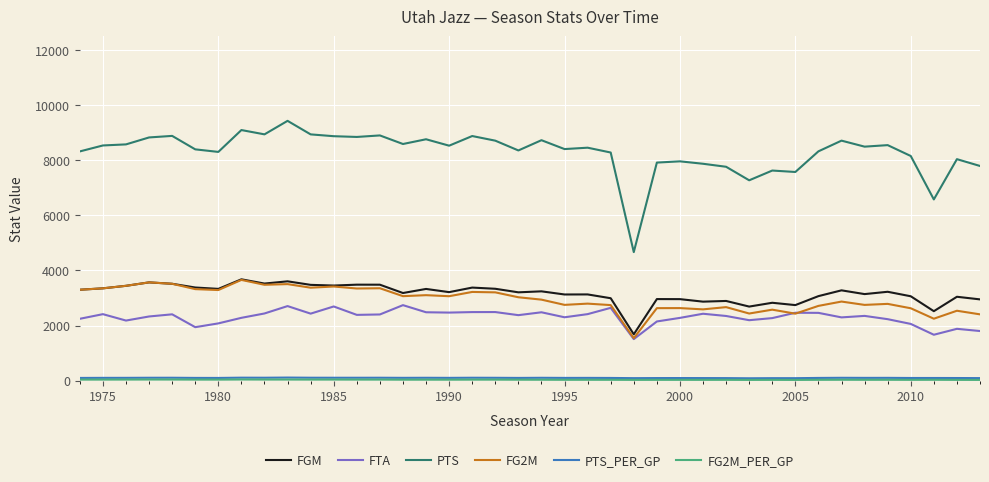

What is the greatest value displayed?

9428.0